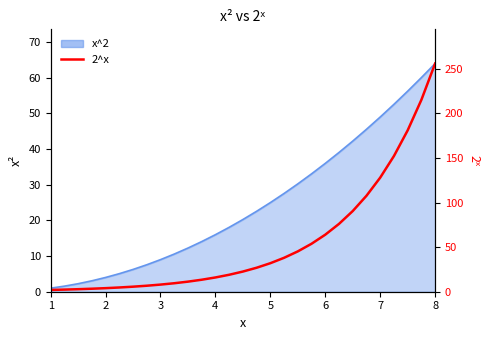

Which label corresponds to the smallest value in the chart?

1